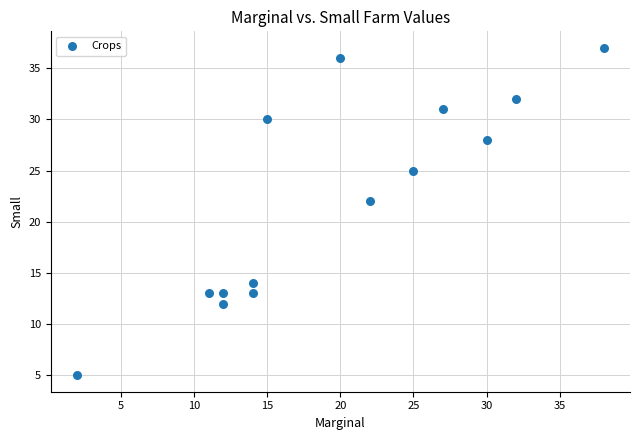

What Y value in the scatter plot is closest to 21?

22